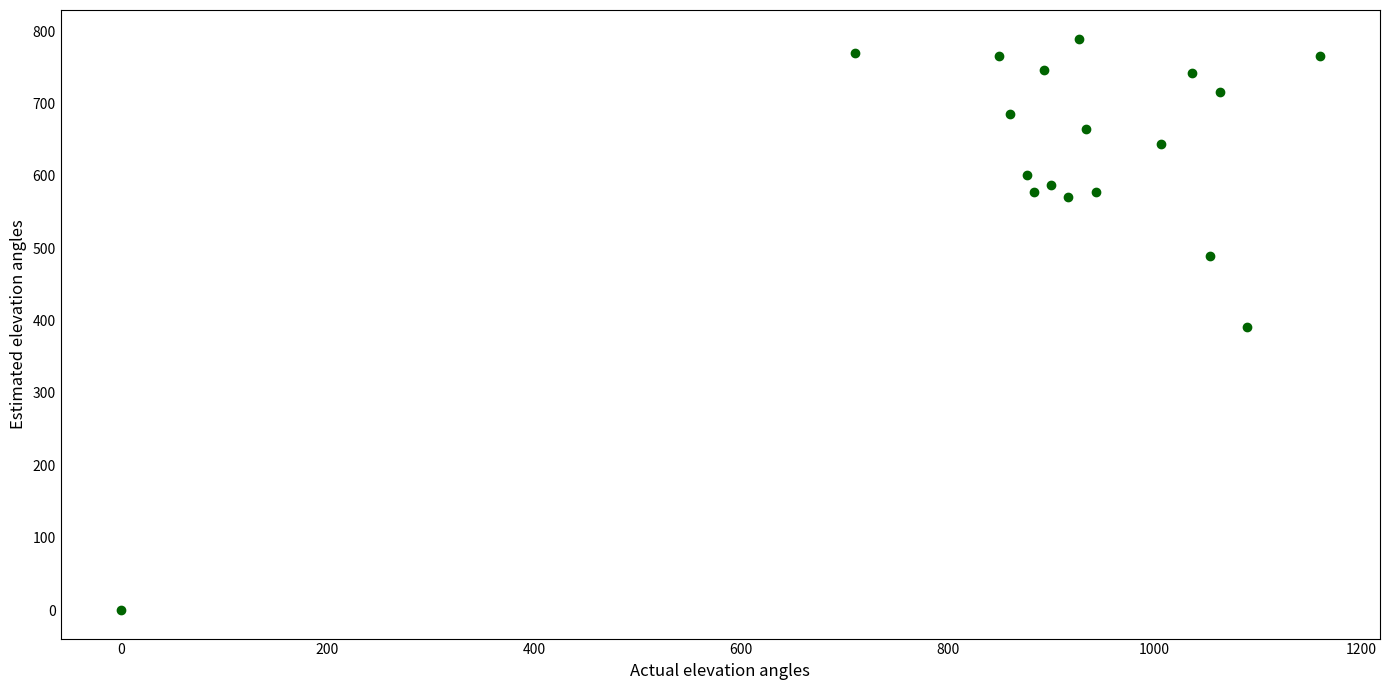

What is the range of X values (max minus min)?

1160.0